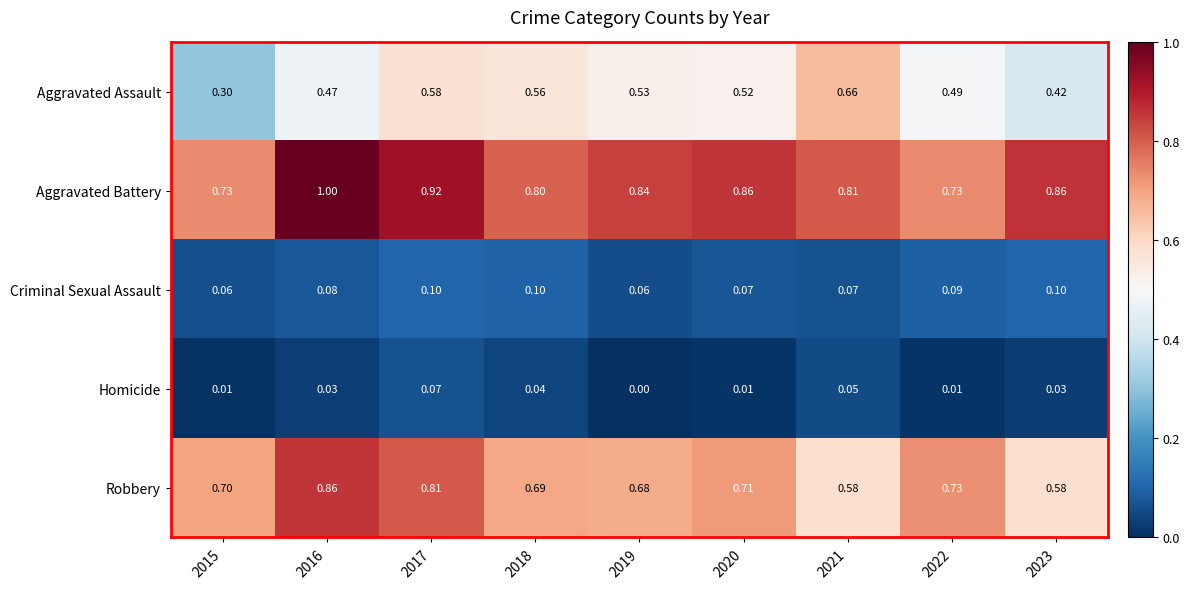

Which series has the largest total across all categories?

Aggravated Battery